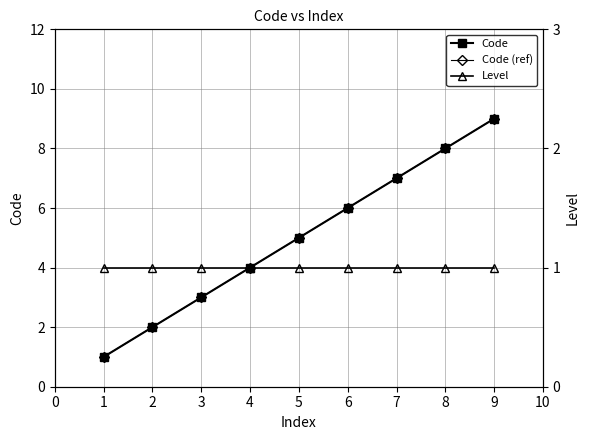

What is the average value of the Level series?

1